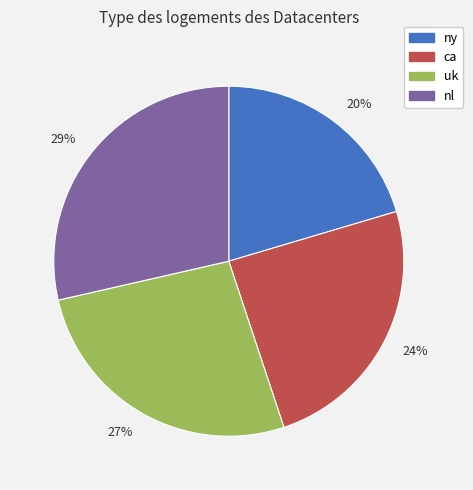

Rank the categories by value from lowest to highest.

20%, 24%, 27%, 29%